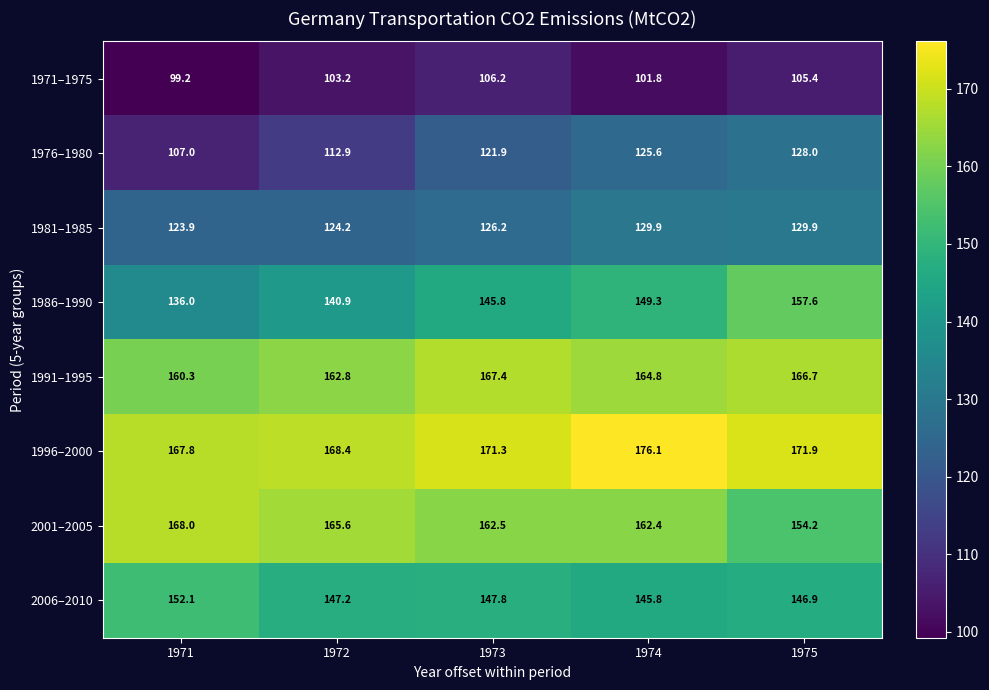

Which series has the widest spread of values?

1986–1990